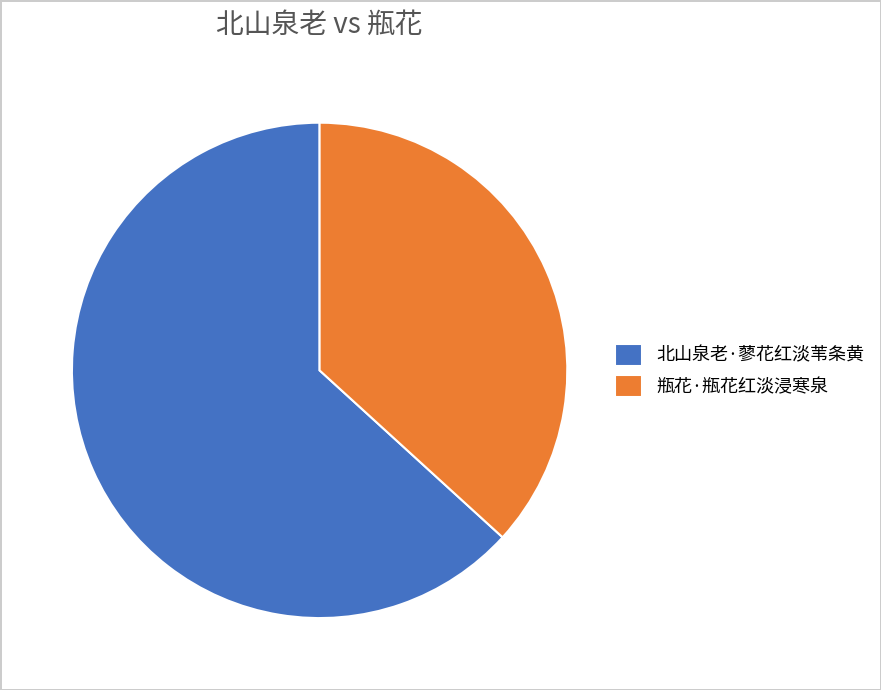

Which slice represents more than half of the pie?

北山泉老·蓼花红淡苇条黄